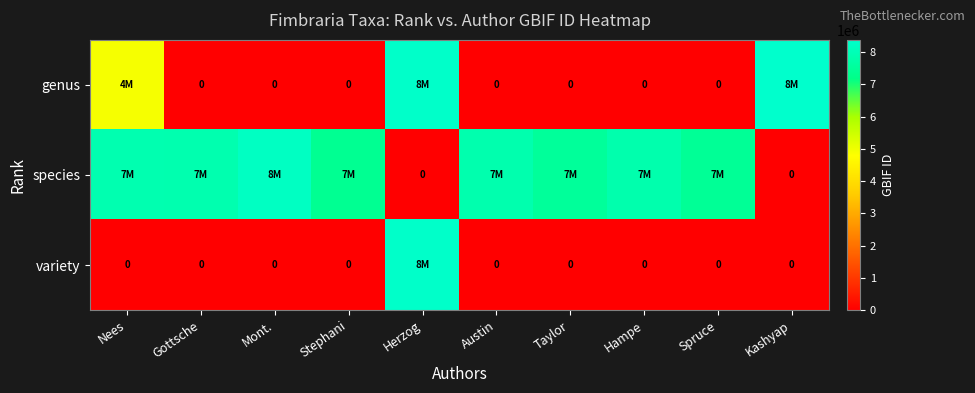

Is the value of genus at Stephani greater than the value of species at Taylor?

No